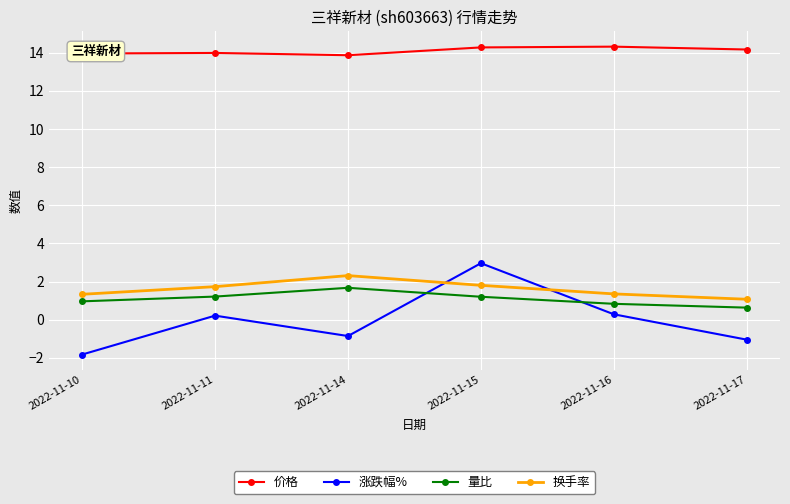

The value of 换手率 at 2022-11-15 is 3.0. True or false?

False